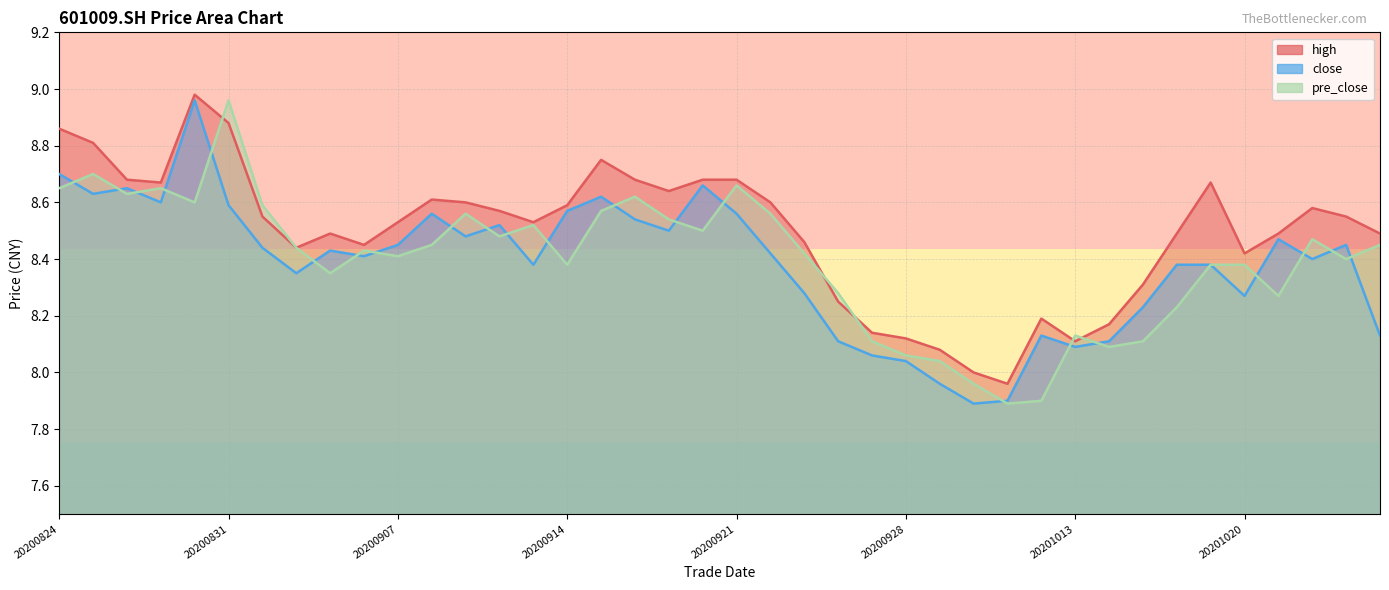

At which category does pre_close reach its first local peak?

20200825